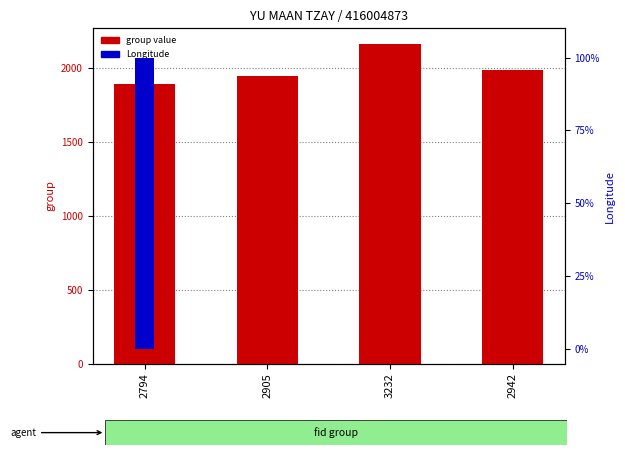

What is the total value across all series at 2794?

1991